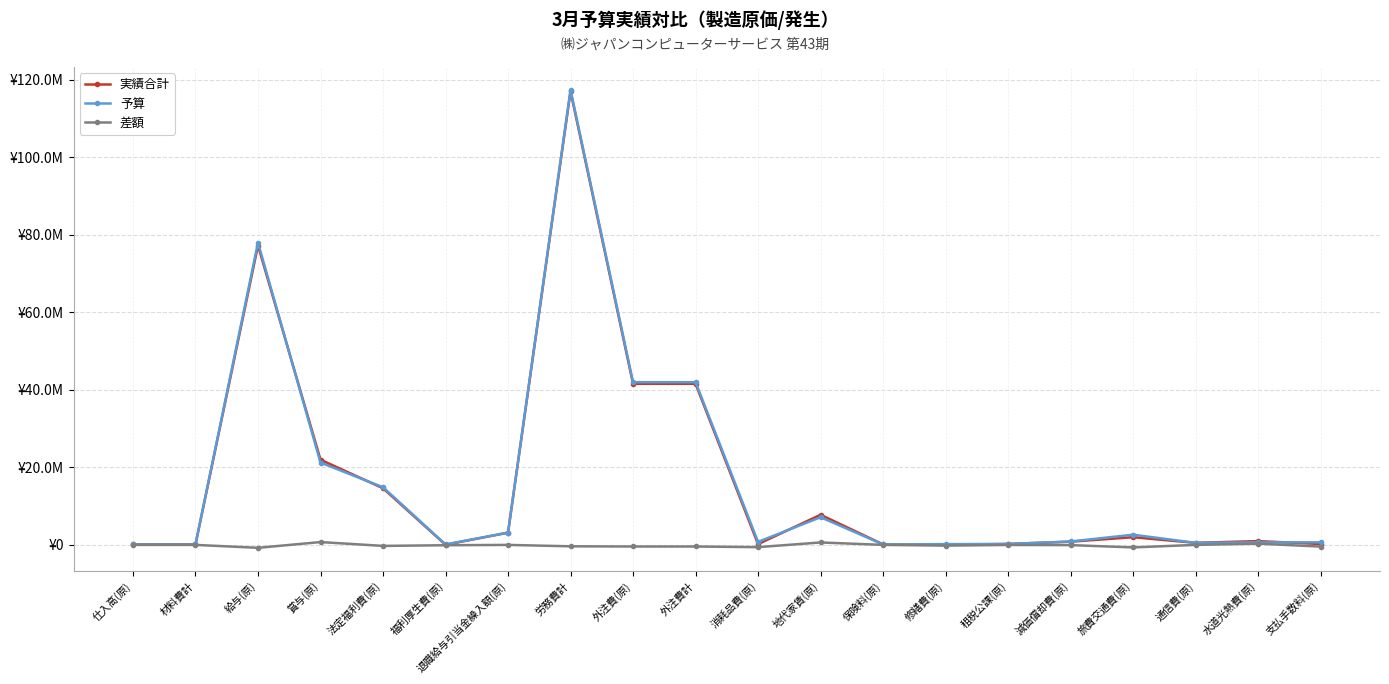

True or false: 実績合計 has a value of 4743421 at 退職給与引当金繰入額(原).

False